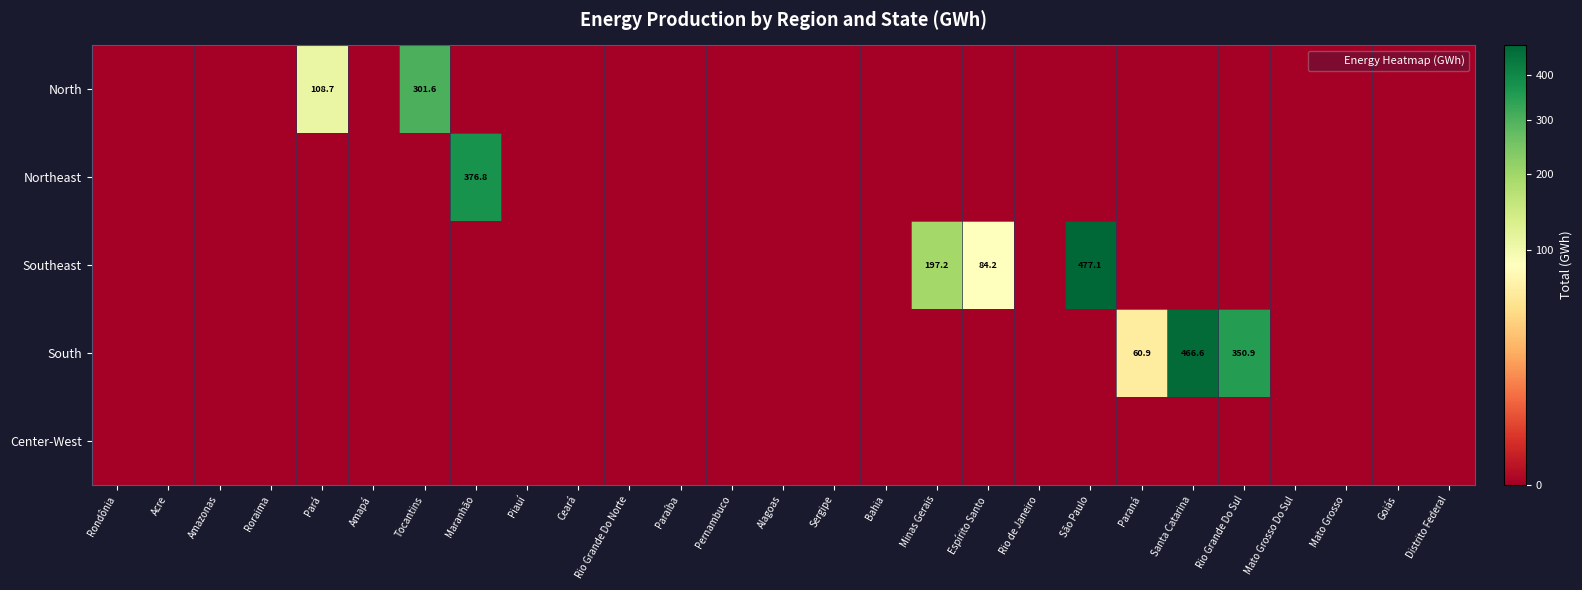

Which category has the lowest value across all series?

Rondônia